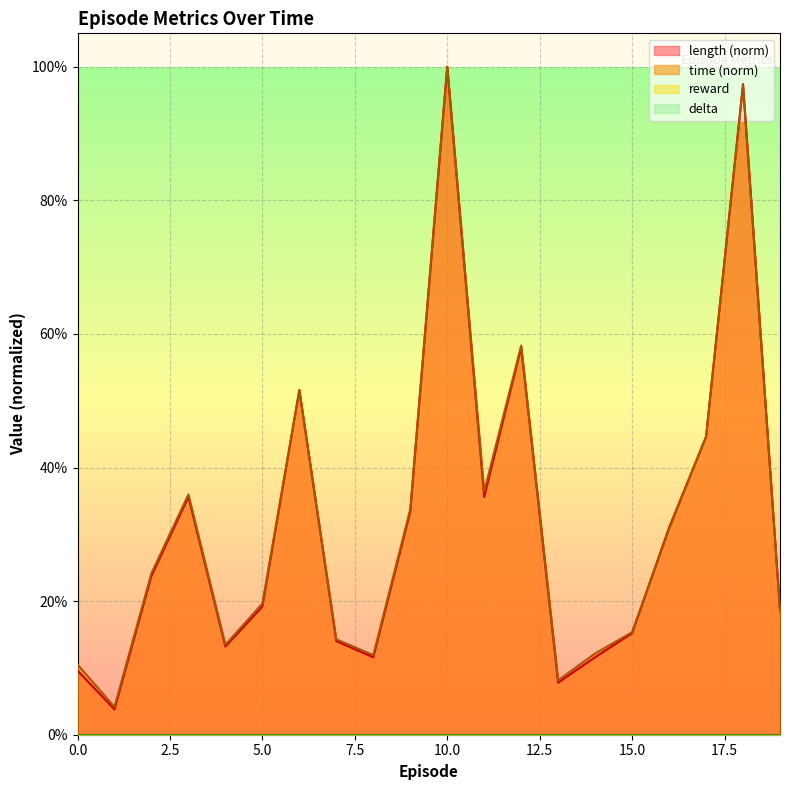

Where is time nearest to the value 0?

1